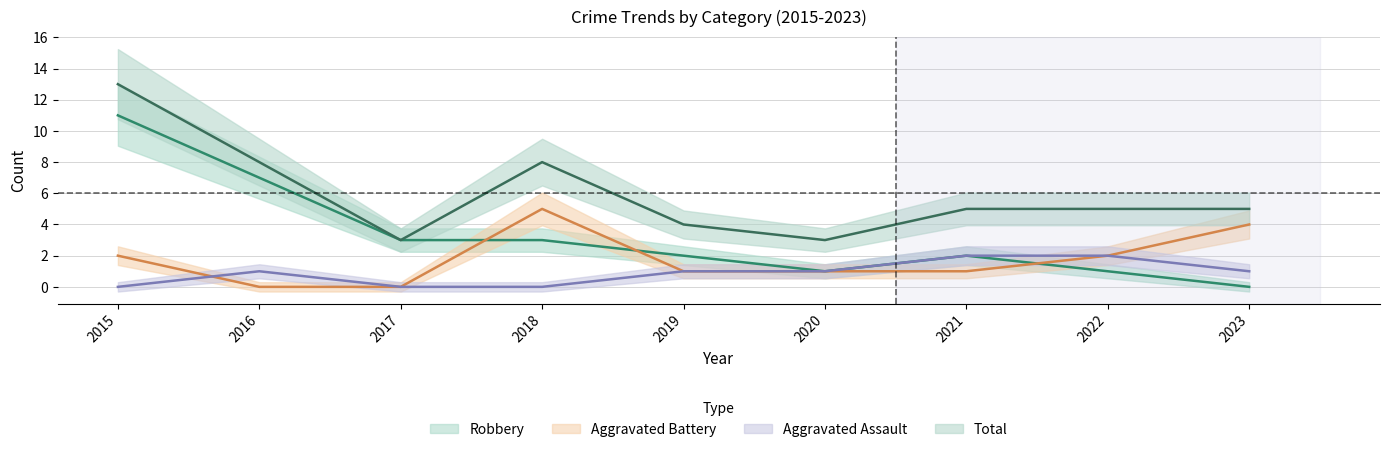

At which label is Total closest to 8?

2016